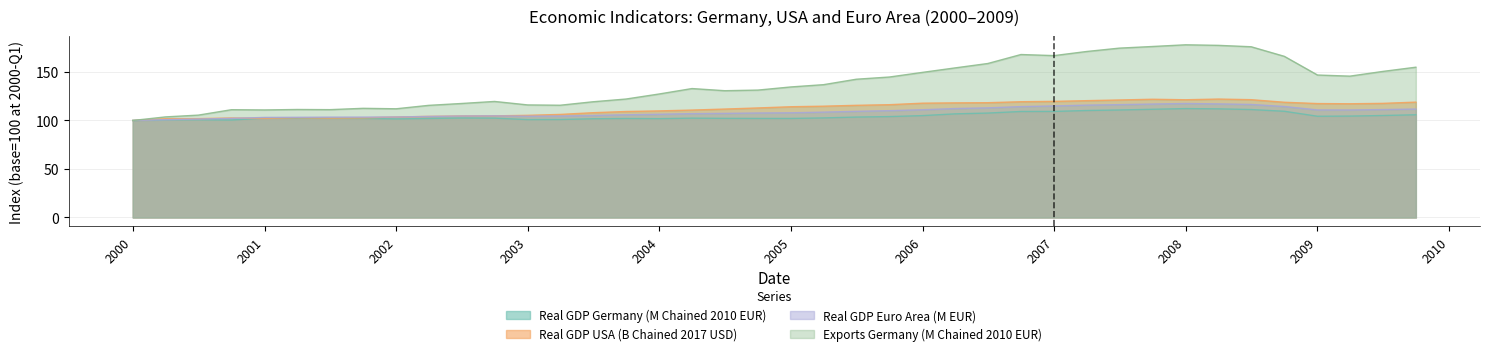

What is the maximum value shown in the chart?

178.0